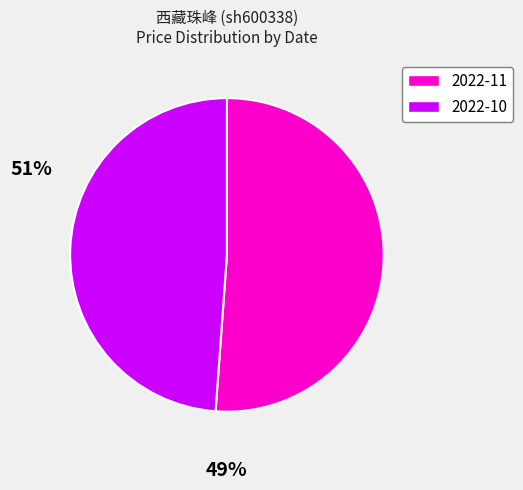

How many slices are in this pie chart?

2